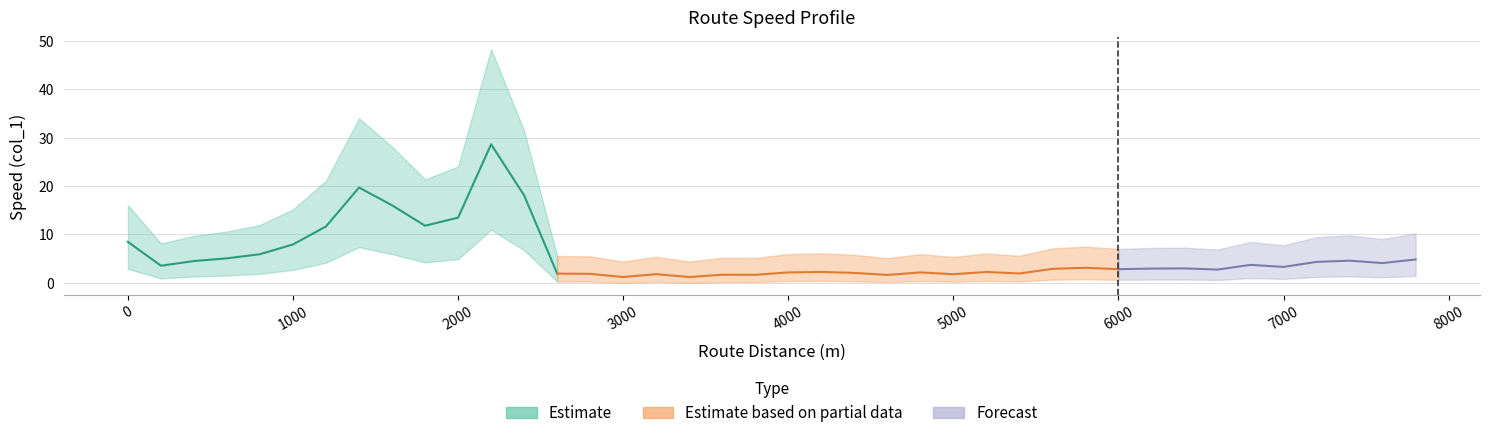

List the labels in order of value, largest first.

11, 7, 12, 8, 10, 9, 6, 0, 5, 4, 3, 39, 37, 2, 36, 38, 34, 1, 35, 29, 32, 31, 28, 30, 33, 21, 26, 20, 24, 22, 27, 13, 14, 16, 25, 18, 19, 23, 15, 17